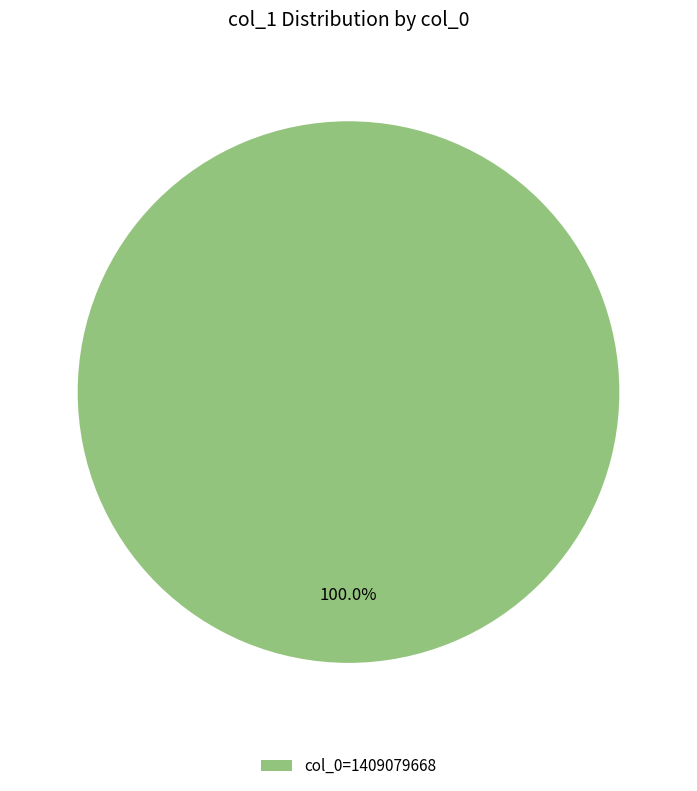

Which slice represents more than half of the pie?

col_0=1409079668